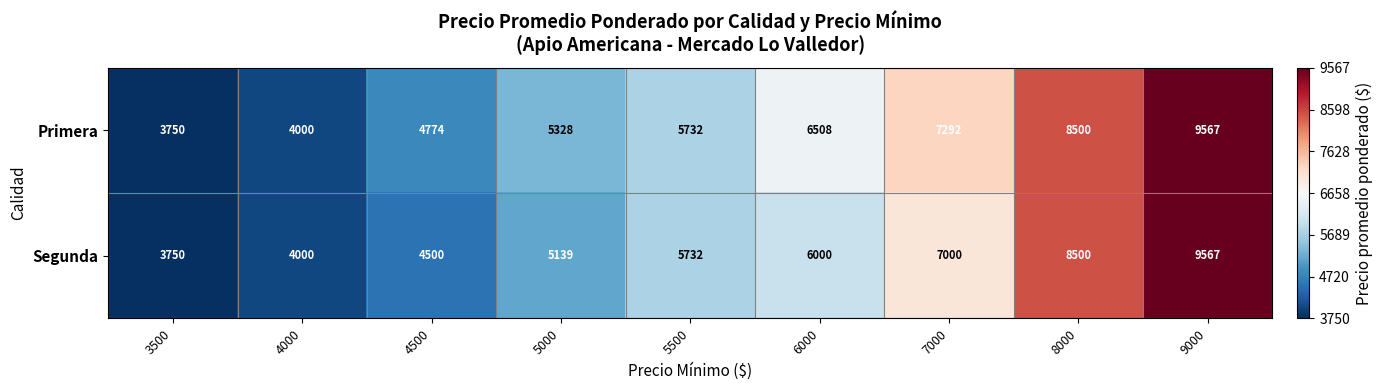

Reading left to right, what are all the values shown in this chart?

Primera: 3750	4000	4774	5328	5732	6508	7292	8500	9567
Segunda: 3750	4000	4500	5139	5732	6000	7000	8500	9567